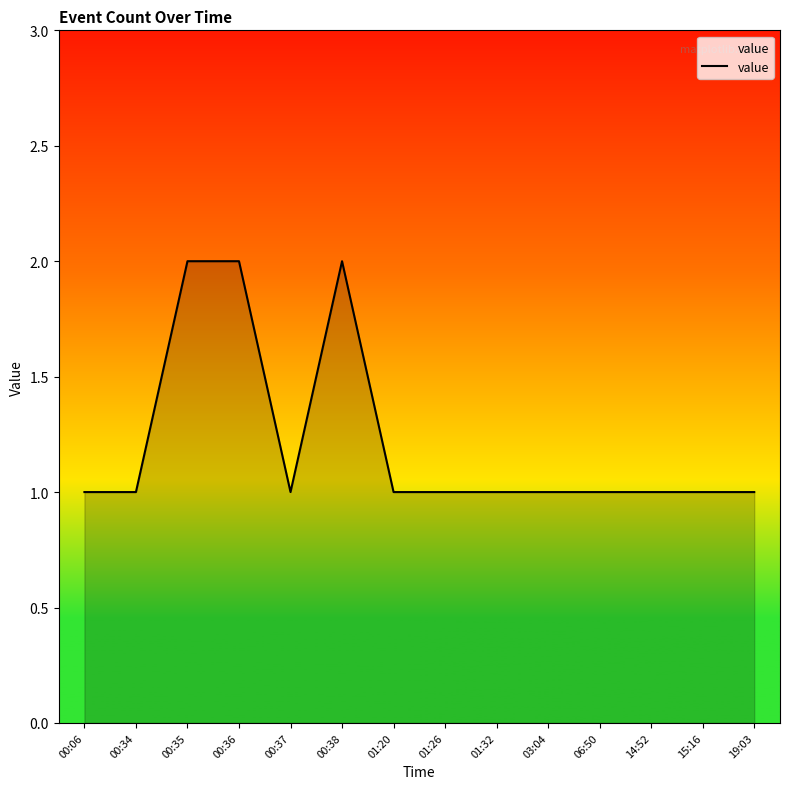

The chart shows a value of 3 at 00:36. True or false?

False